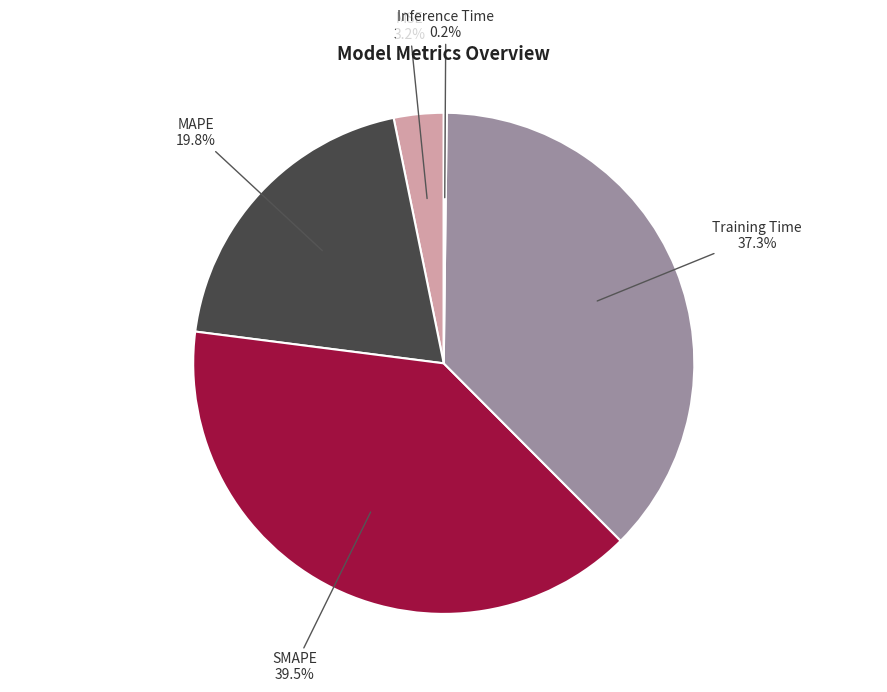

Approximately how many times larger is the value at Training Time compared to SMAPE?

0.9